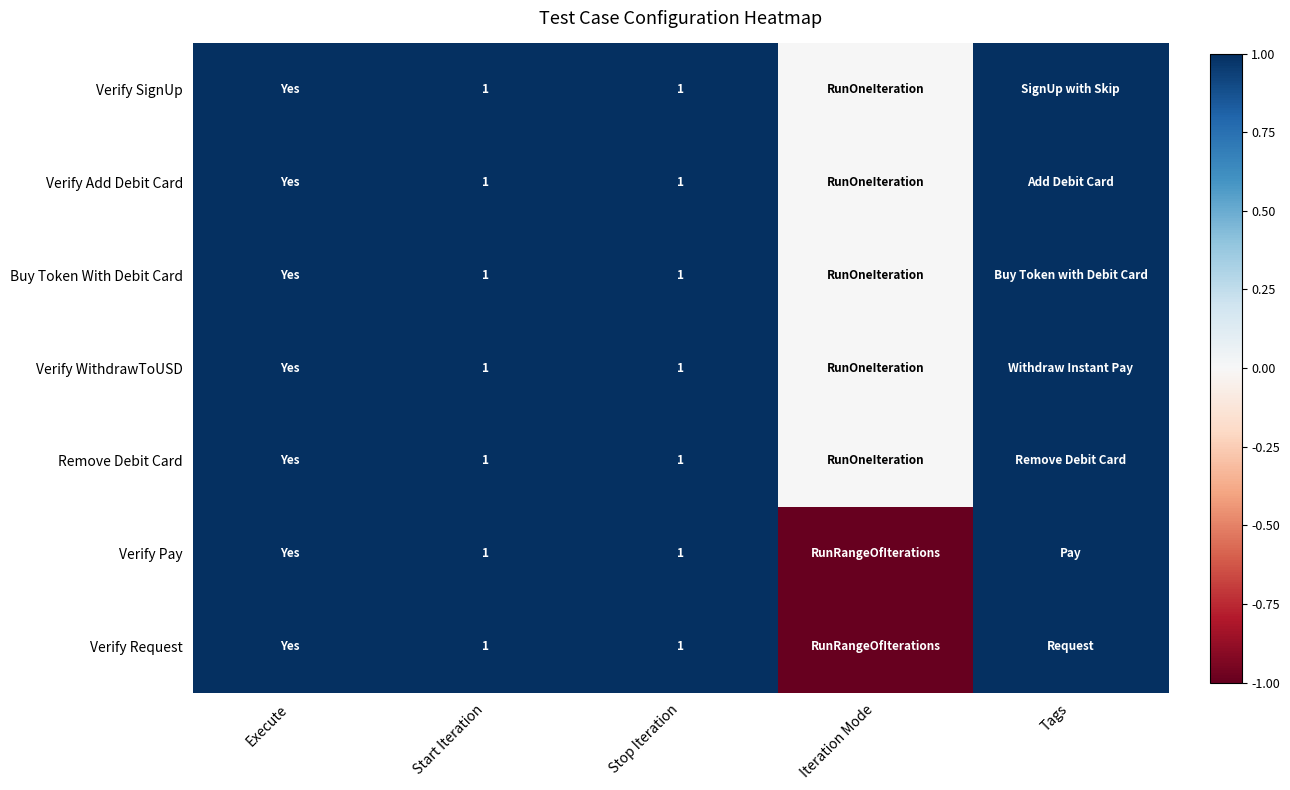

The value of Verify SignUp at Start Iteration is 0. True or false?

False